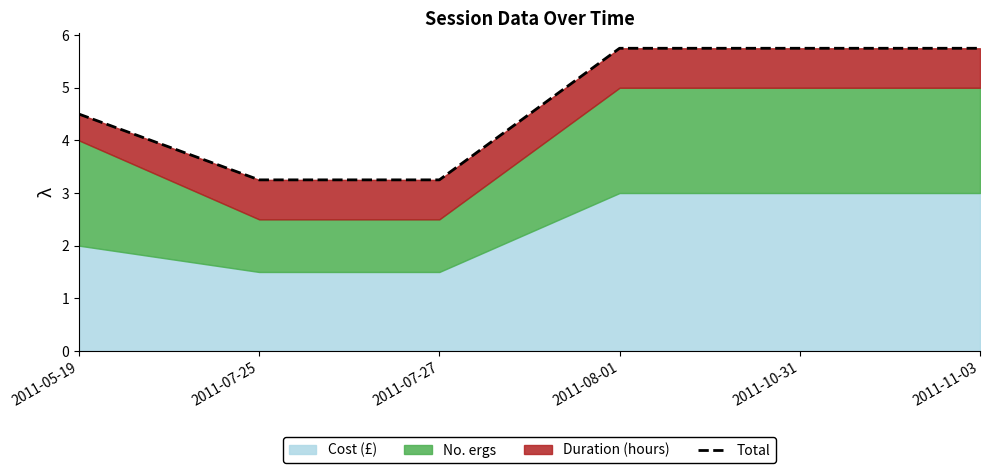

Reading left to right, extract all data points from this chart.

4.5	3.2	3.2	5.8	5.8	5.8